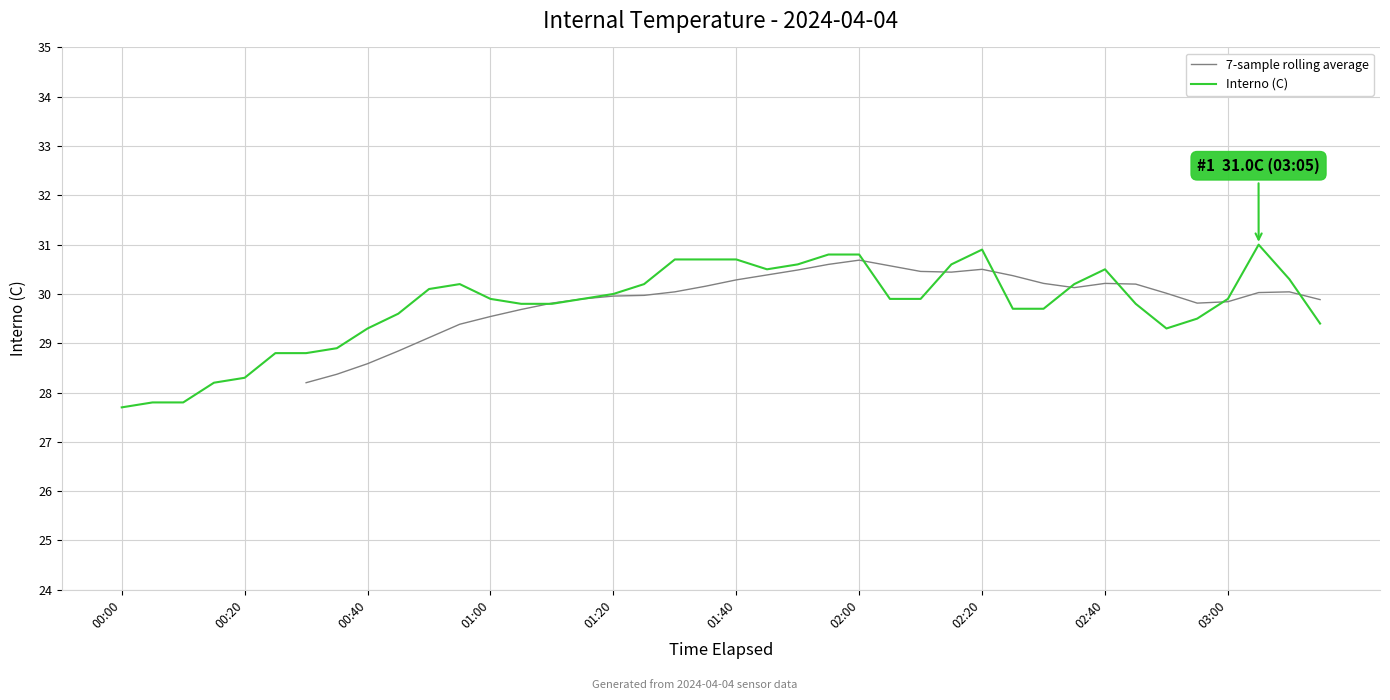

What is the label of the 32nd point from the right?

00:40